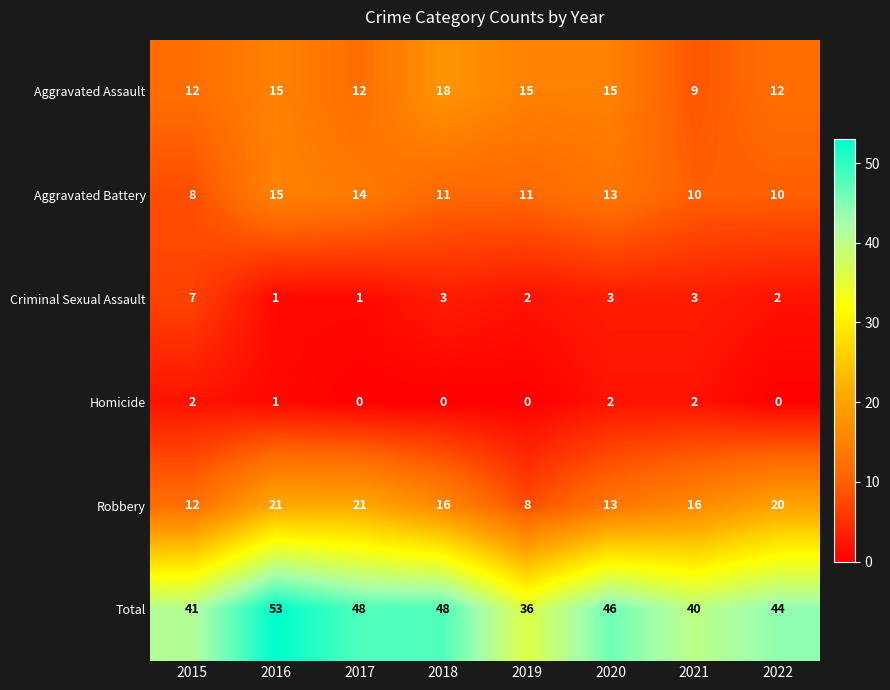

Is it true that Robbery equals 8 at 2019?

True